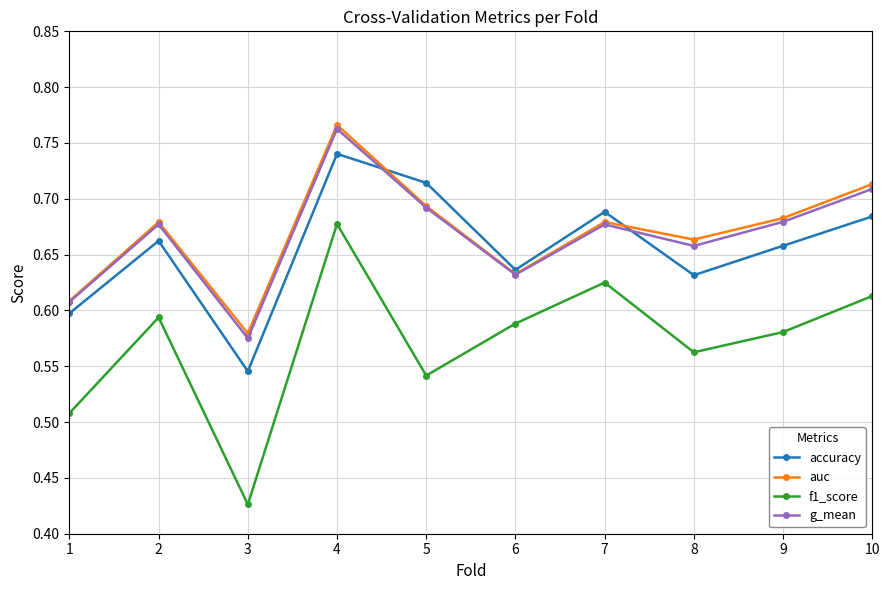

At which label does f1_score reach its peak?

4